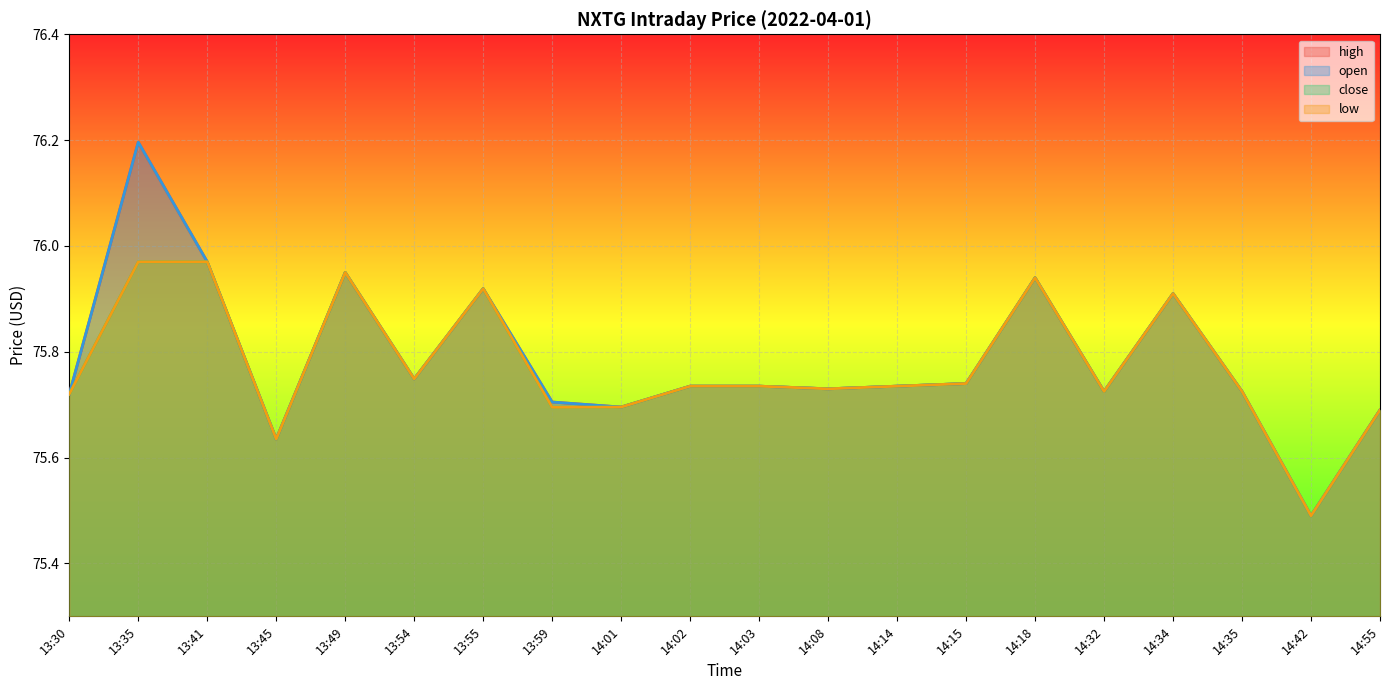

At which category is the sum across all series the highest?

13:35